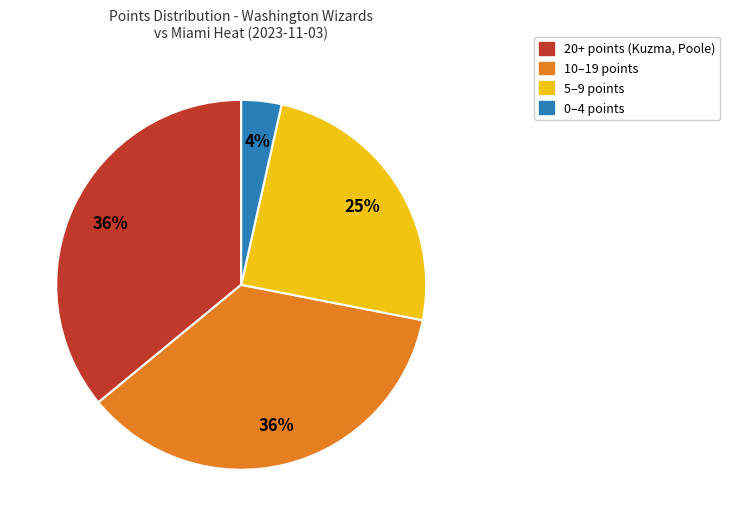

Is there a majority slice in this chart?

No